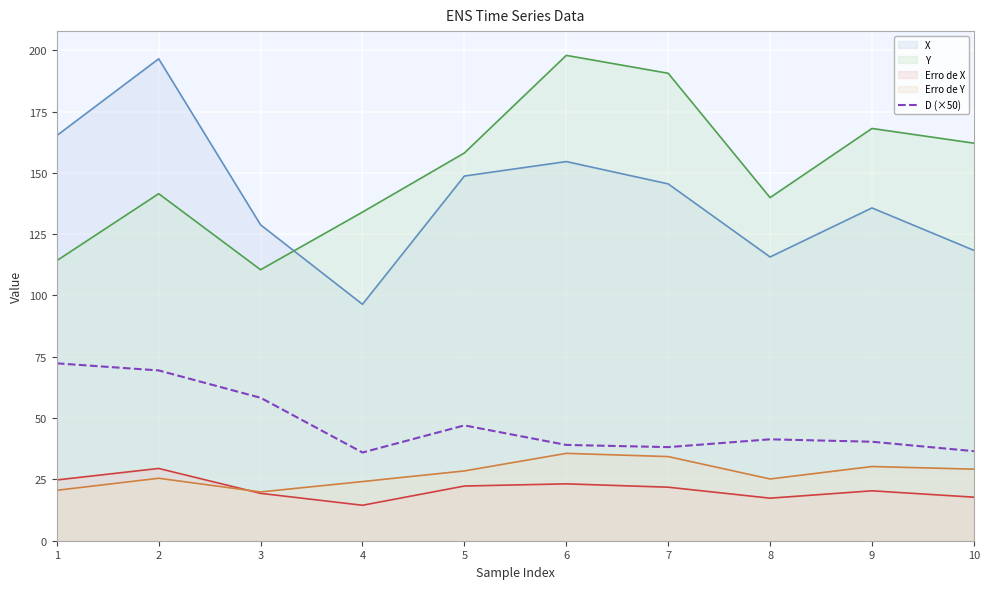

What is the minimum value shown in the chart?

14.5